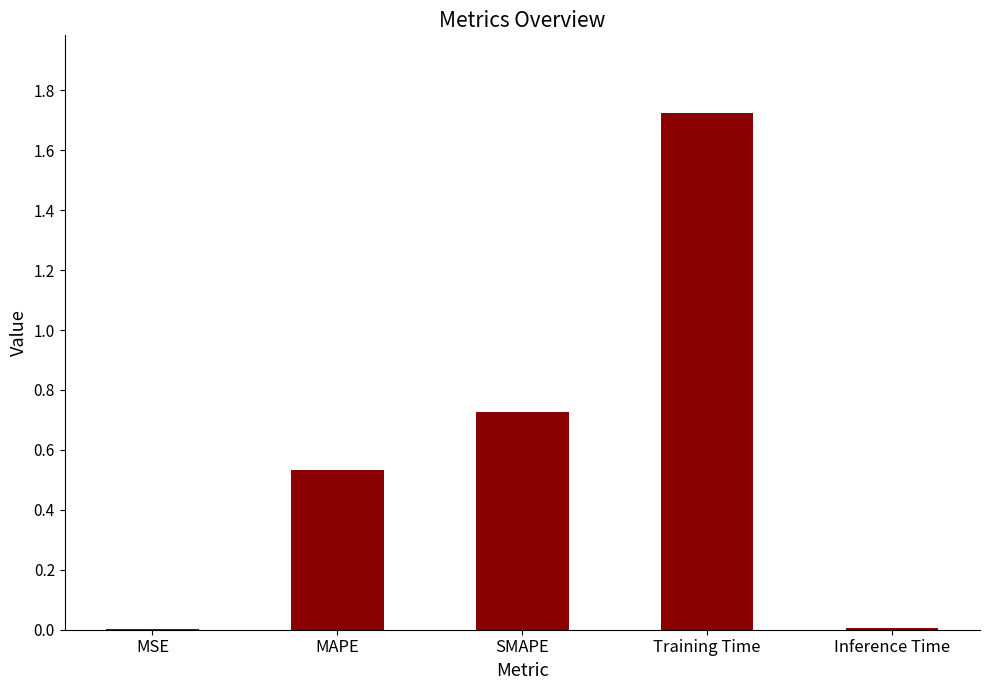

Which has a higher value, SMAPE or MSE?

SMAPE